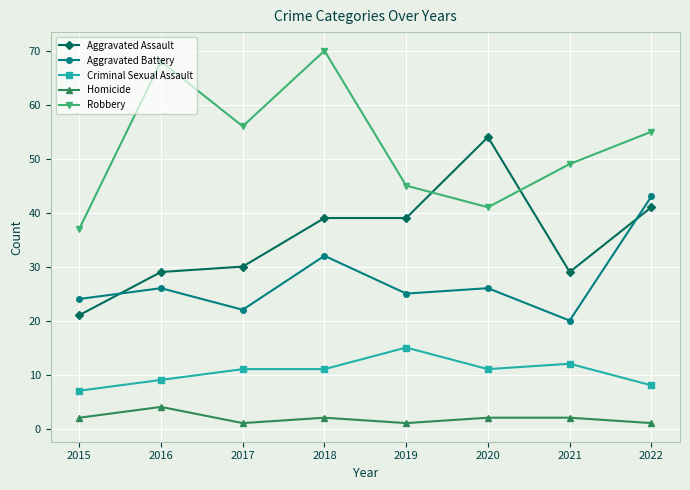

What is the difference between the highest and lowest values at 2020?

52